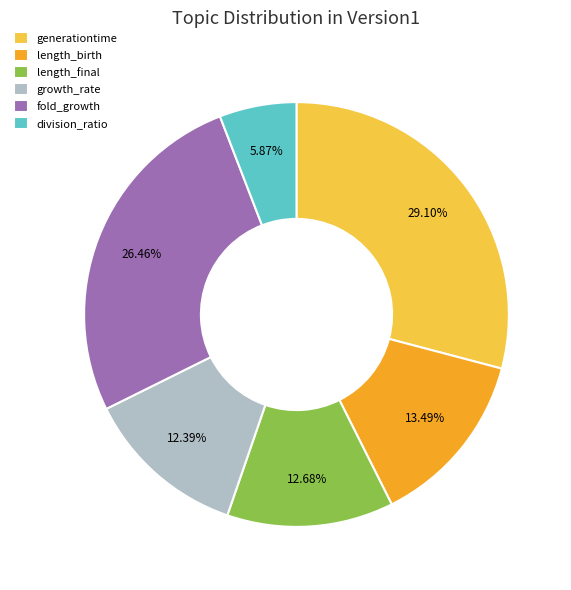

Is it true that length_final is 13% of the pie?

True